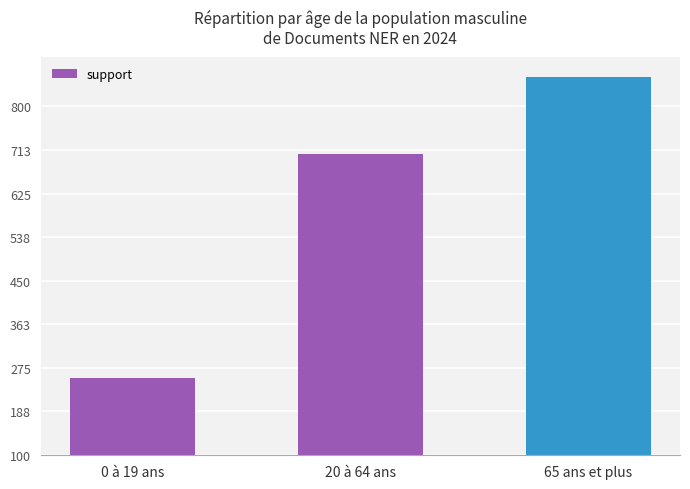

What value does the data have at 20 à 64 ans, to the nearest 100?

700